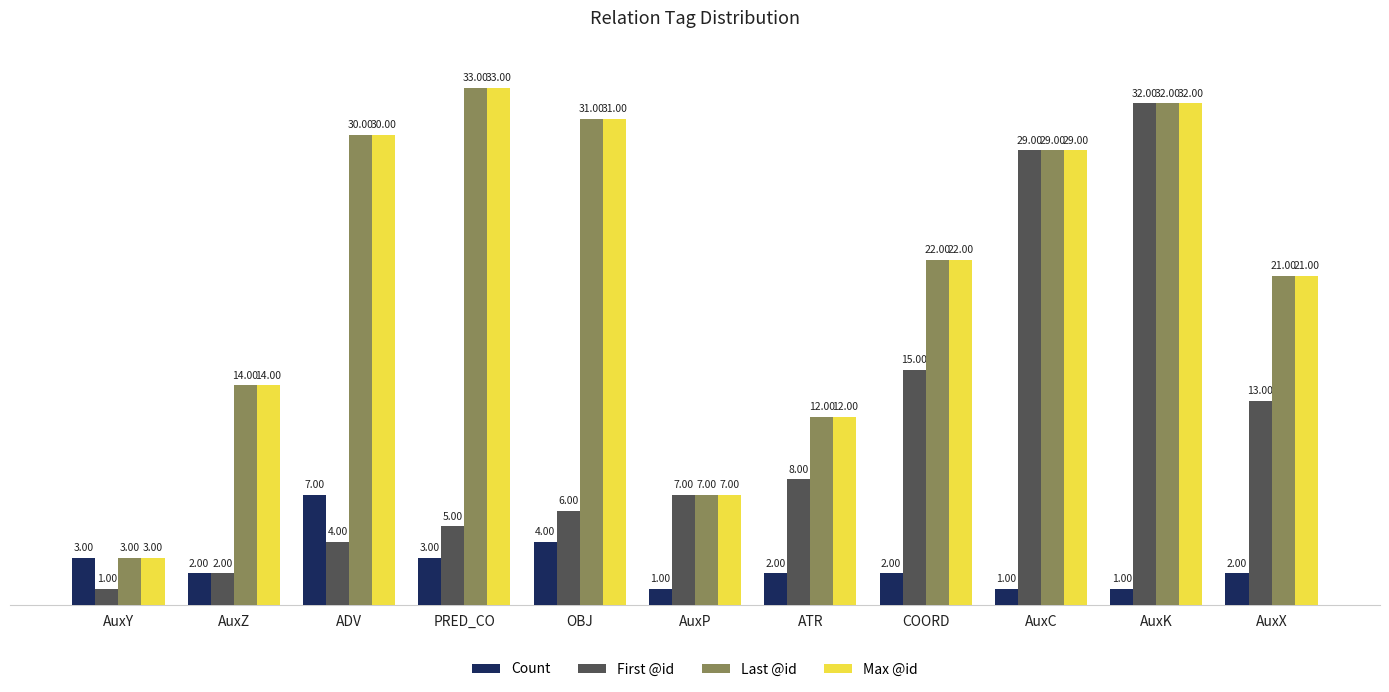

What is the label of the 11th bar from the left?

AuxX